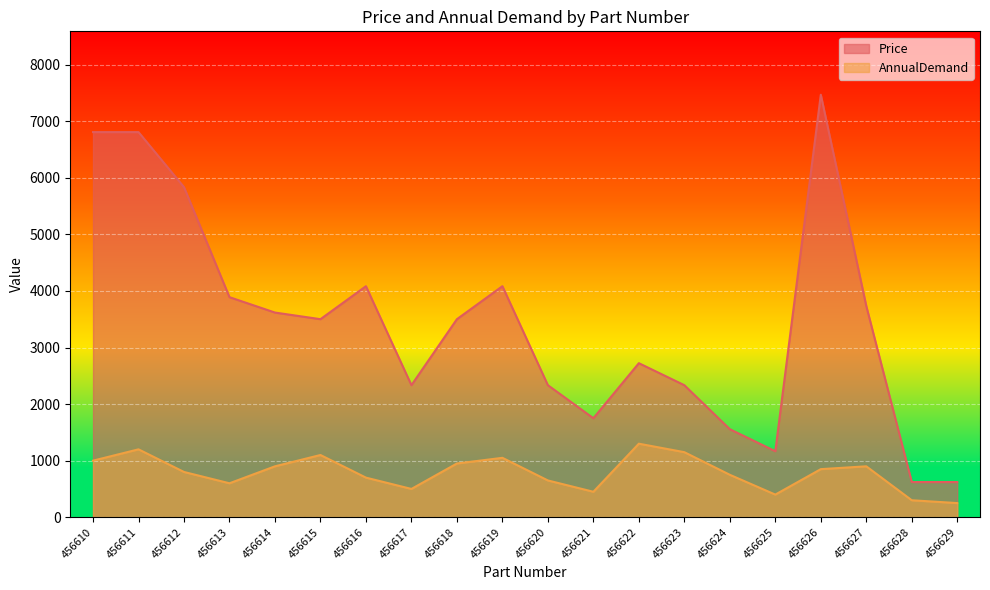

How many values in the Price series exceed 3501?

9